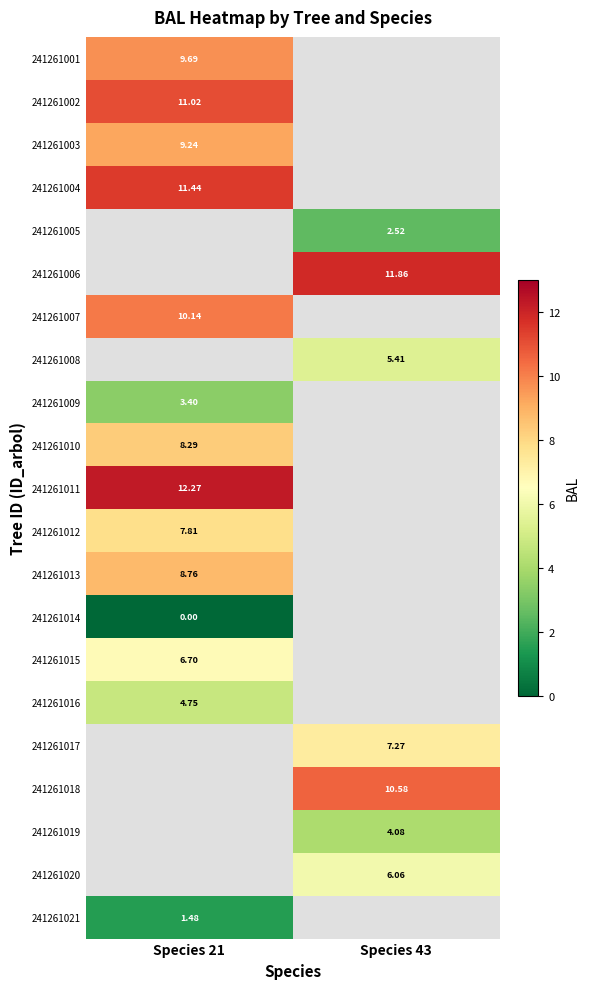

Count the number of categories in the chart.

2